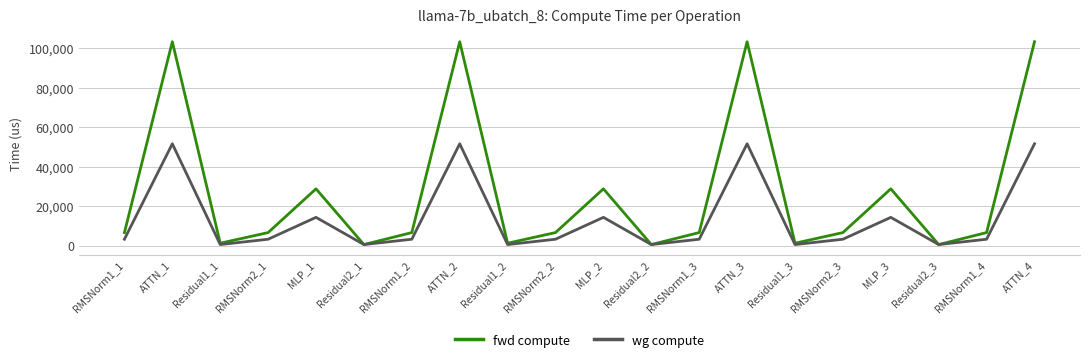

Rank the series by their average value, from lowest to highest.

wg compute, fwd compute